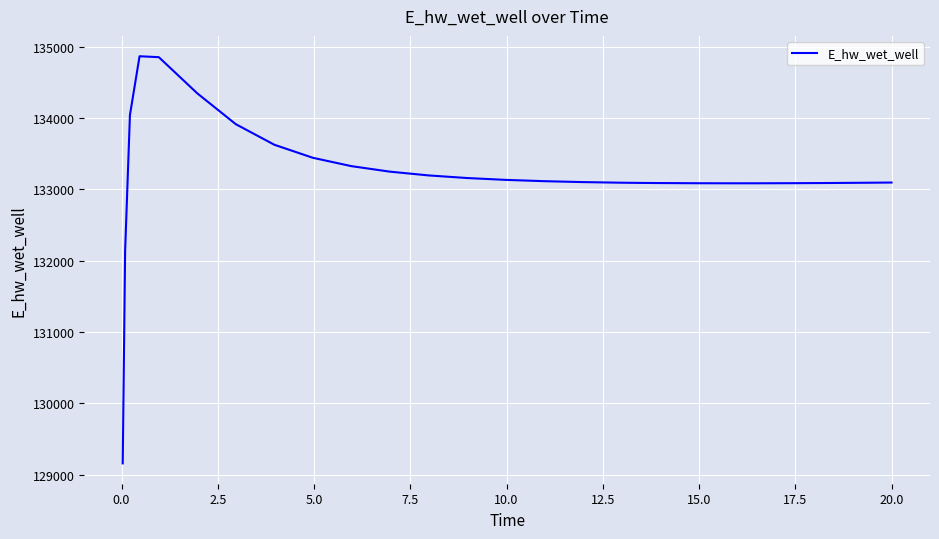

Does the chart have visible grid lines?

Yes